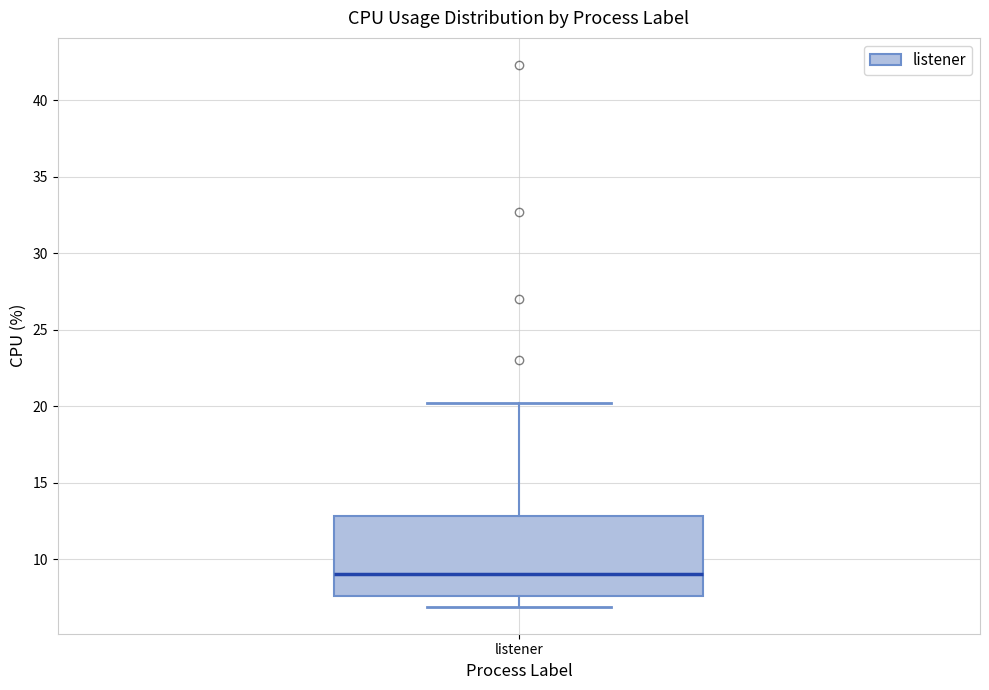

Where does the upper whisker of the box for listener end on the y-axis? The values are not printed on the chart, so give them approximately, as read against the axis.

20.0